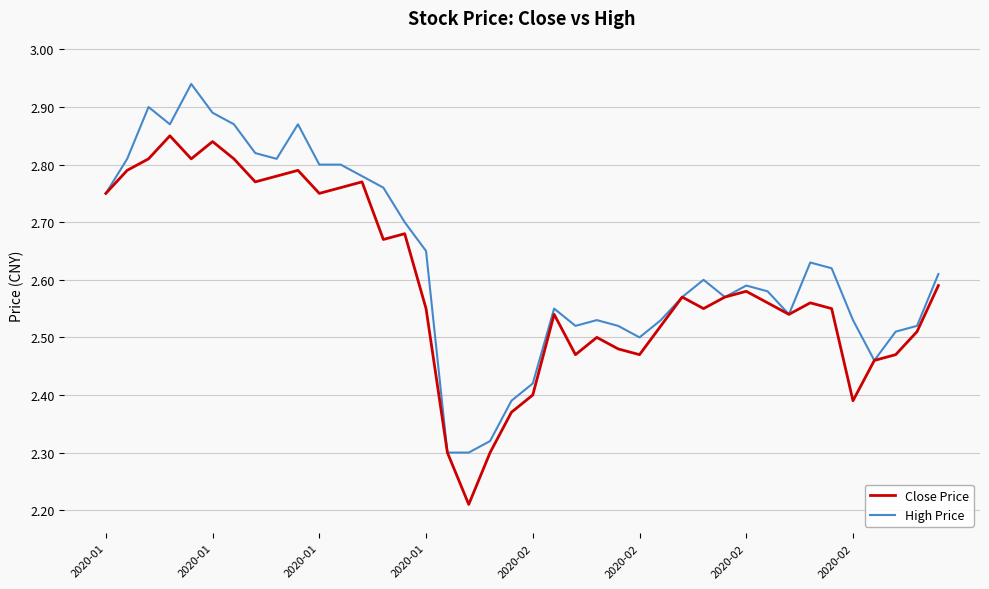

Rank the series by their average value, from lowest to highest.

Close Price, High Price